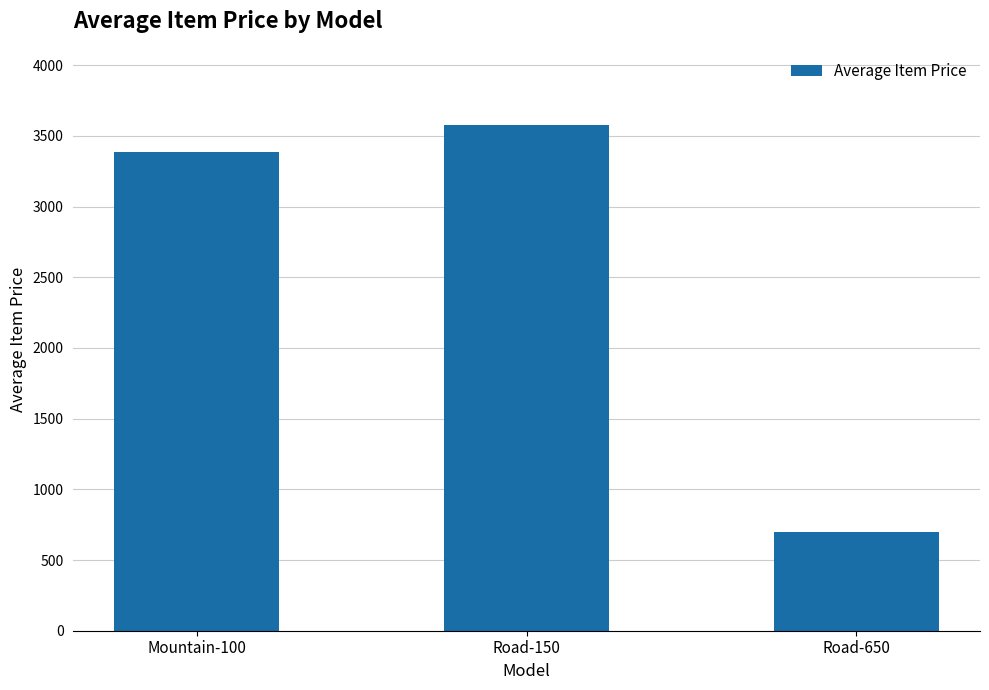

Which has a higher value, Mountain-100 or Road-650?

Mountain-100